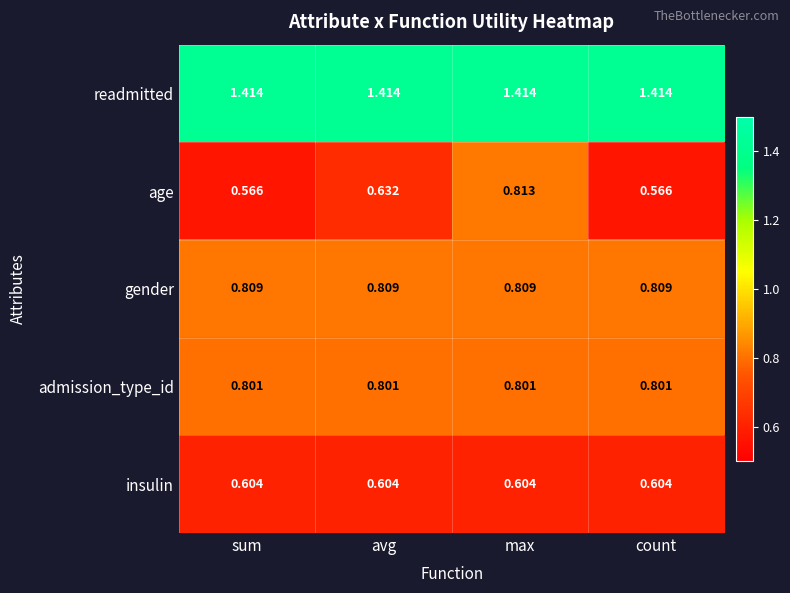

Which series has the largest range (max minus min)?

age